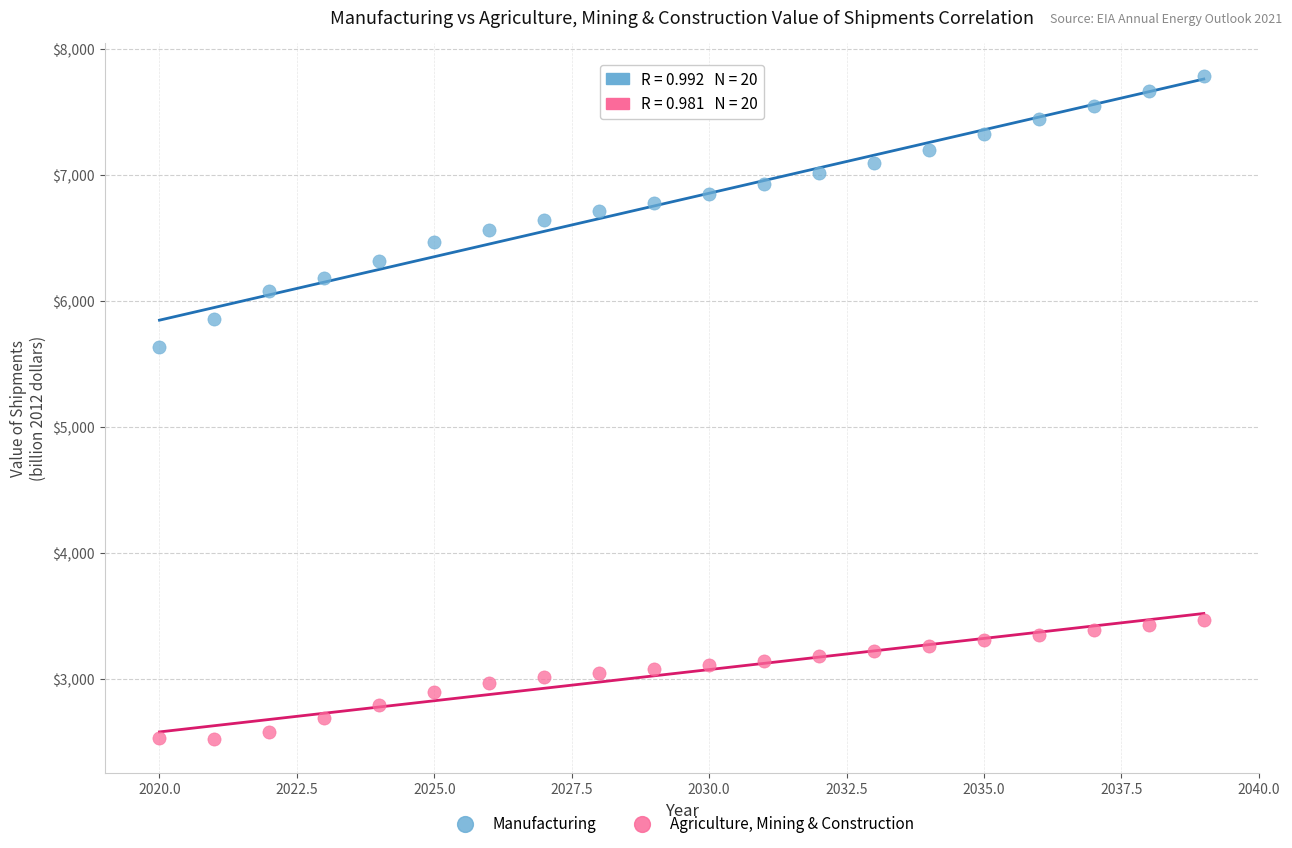

Across all series, what Y value is closest to 5153?

5632.4